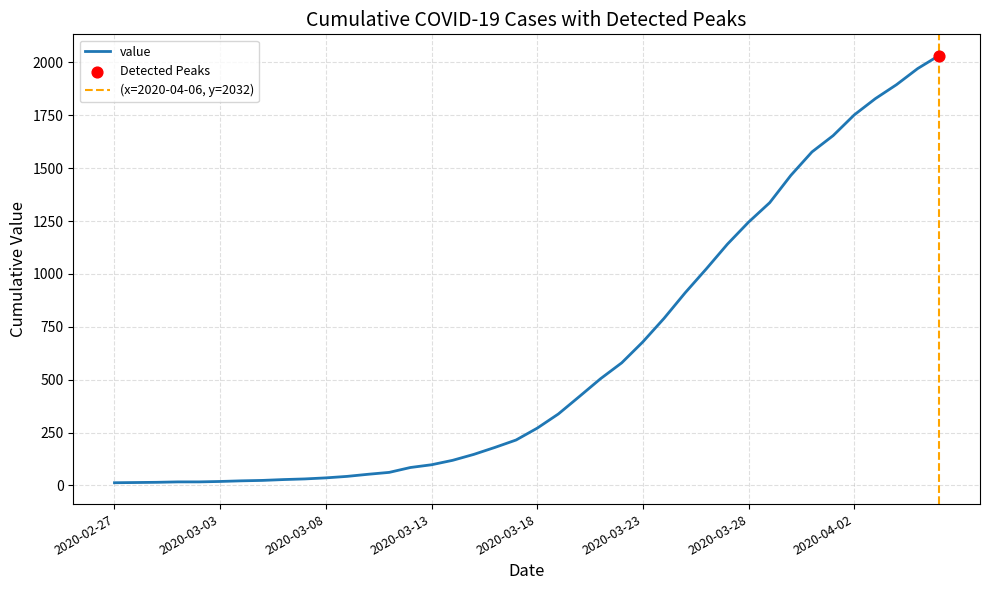

What is the ratio of the value at 2020-03-30 to the value at 2020-03-01?

86.2